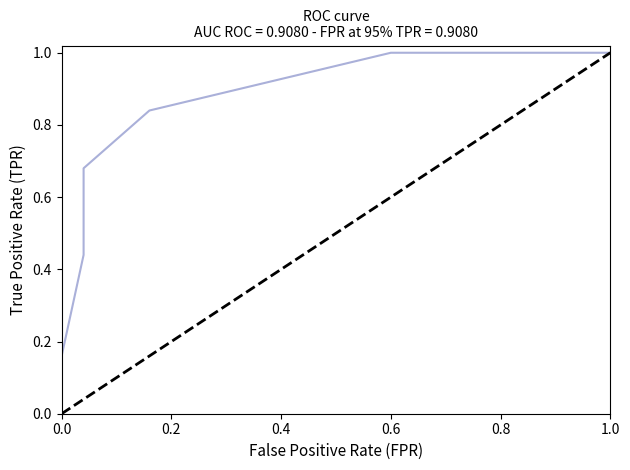

How many lines are shown in the chart?

1